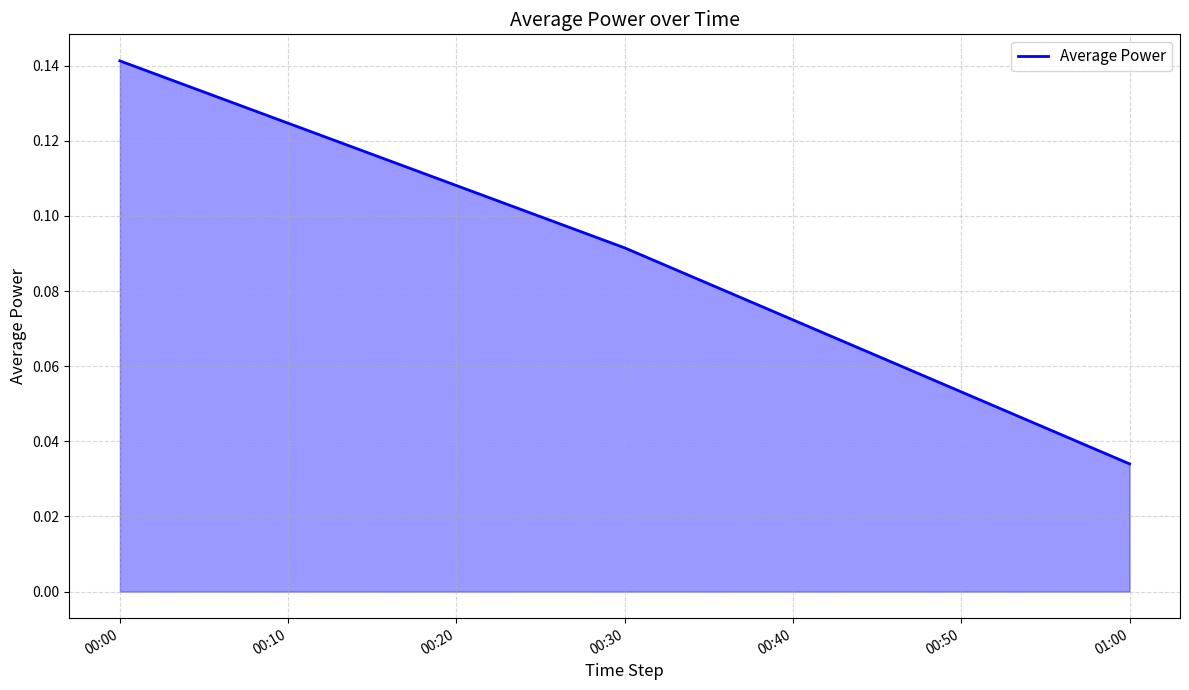

The value at 00:00 is 0.2. True or false?

False